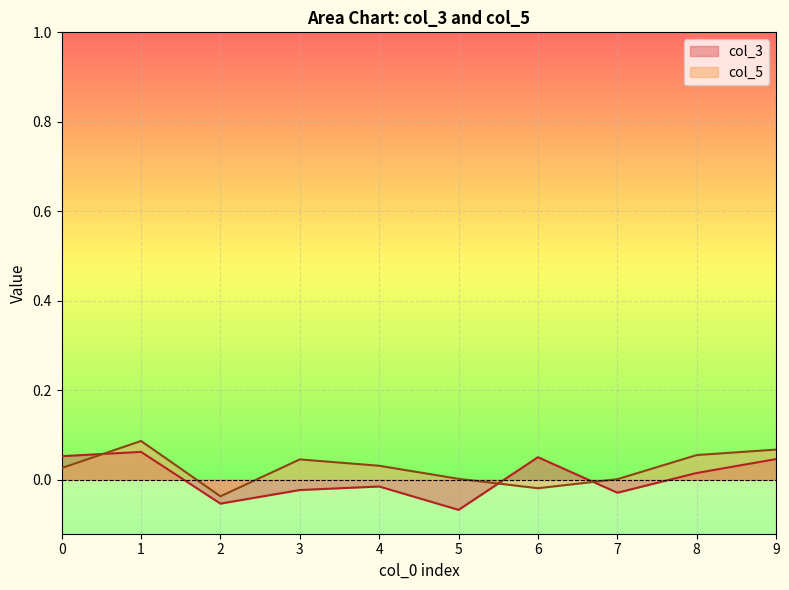

In col_5, how many points are higher than both neighbors (excluding endpoints)?

2